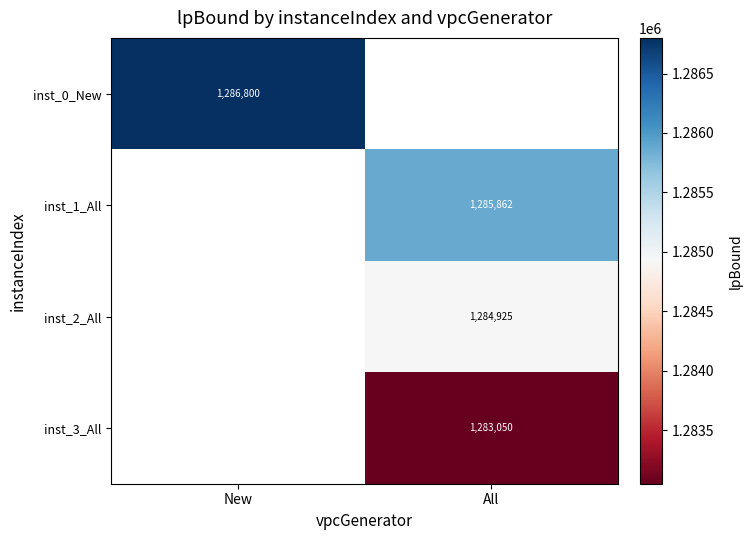

Which has a higher value, All or New?

New